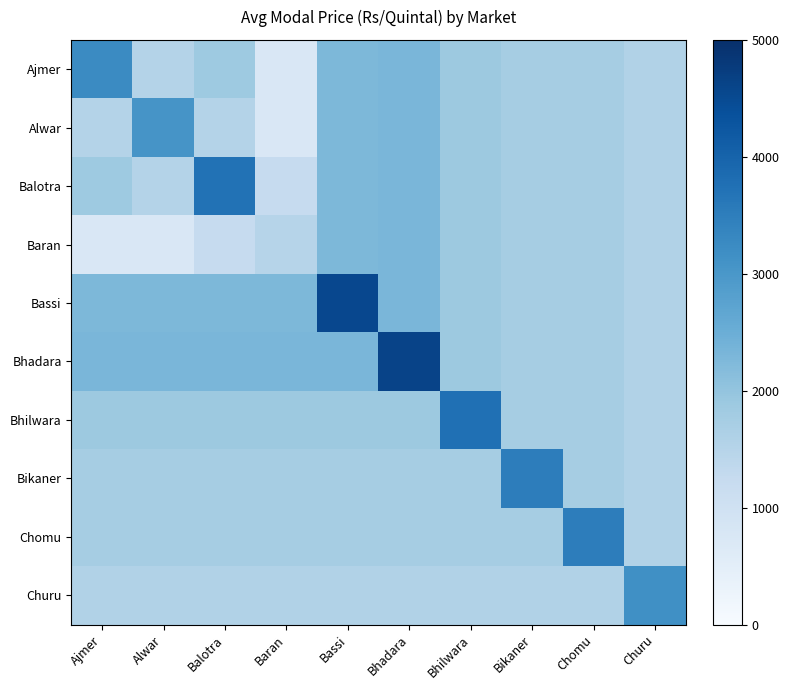

What is the smallest value displayed?

745